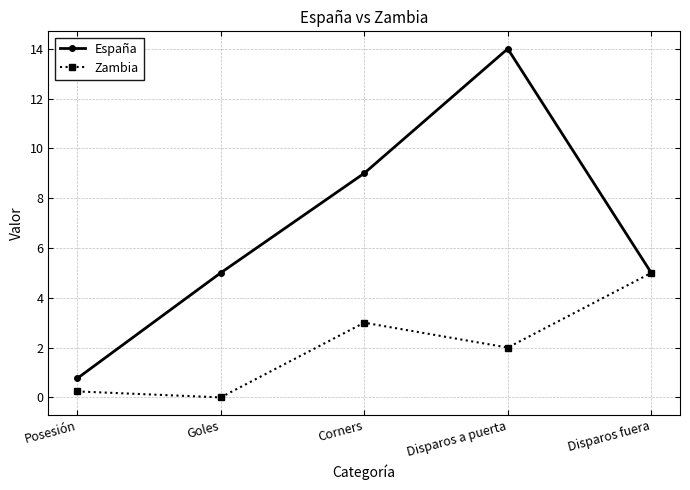

Reading left to right, extract all data points from this chart.

España: Posesión=0.8	Goles=5.0	Corners=9.0	Disparos a puerta=14.0	Disparos fuera=5.0
Zambia: Posesión=0.2	Goles=0.0	Corners=3.0	Disparos a puerta=2.0	Disparos fuera=5.0